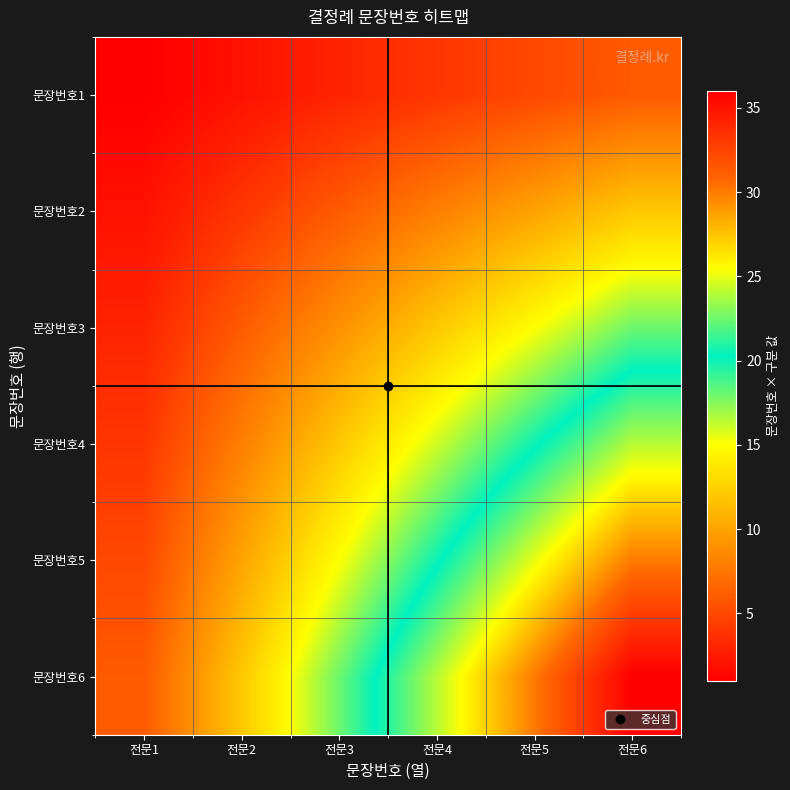

Reading left to right, what are all the values shown in this chart?

문장번호1: 전문1=1	전문2=2	전문3=3	전문4=4	전문5=5	전문6=6
문장번호2: 전문1=2	전문2=4	전문3=6	전문4=8	전문5=10	전문6=12
문장번호3: 전문1=3	전문2=6	전문3=9	전문4=12	전문5=15	전문6=18
문장번호4: 전문1=4	전문2=8	전문3=12	전문4=16	전문5=20	전문6=24
문장번호5: 전문1=5	전문2=10	전문3=15	전문4=20	전문5=25	전문6=30
문장번호6: 전문1=6	전문2=12	전문3=18	전문4=24	전문5=30	전문6=36